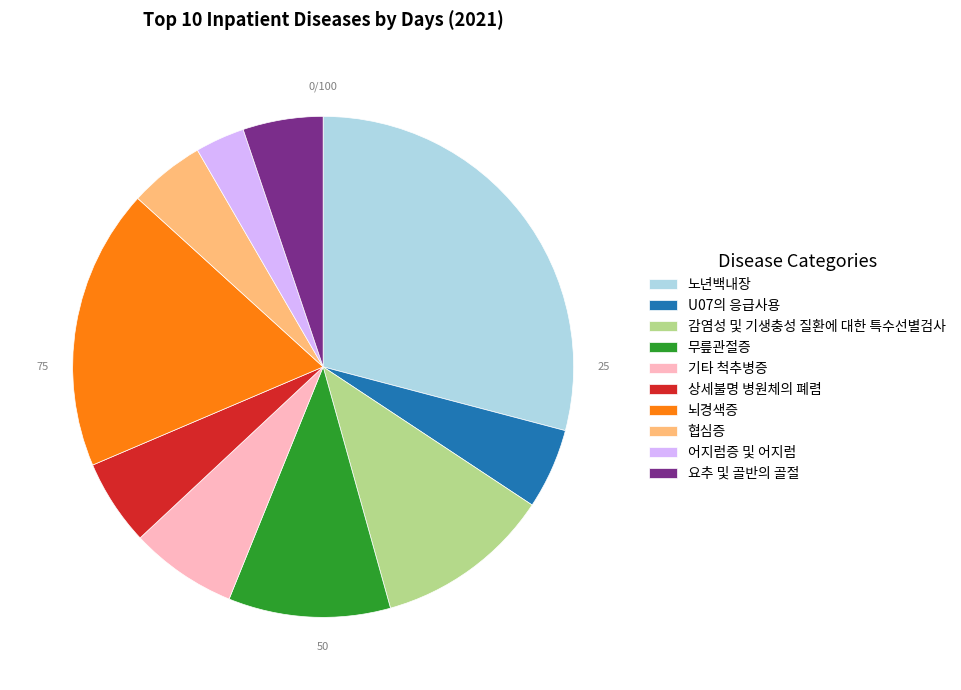

Is the sum of 기타 척추병증 and 감염성 및 기생충성 질환에 대한 특수선별검사 greater than half?

No